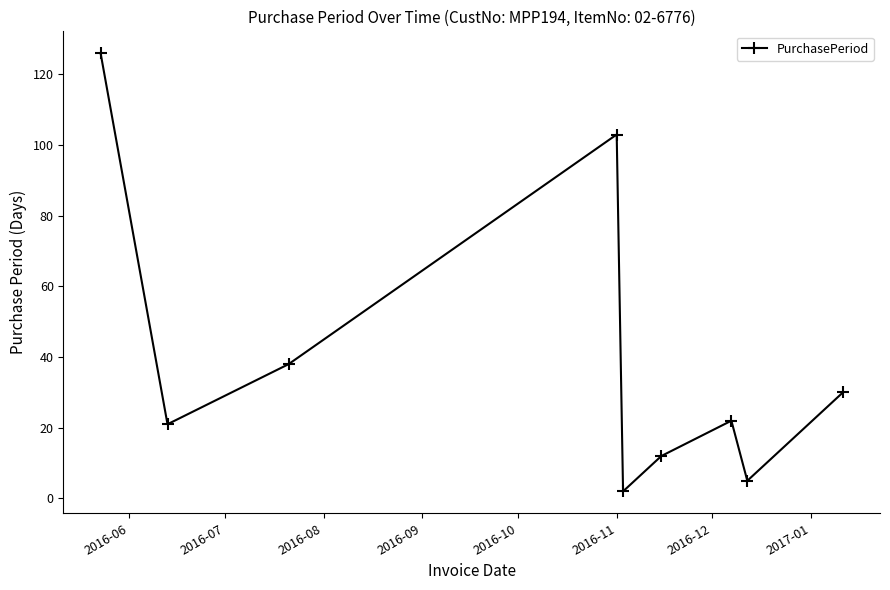

What is the maximum value shown in the chart?

126